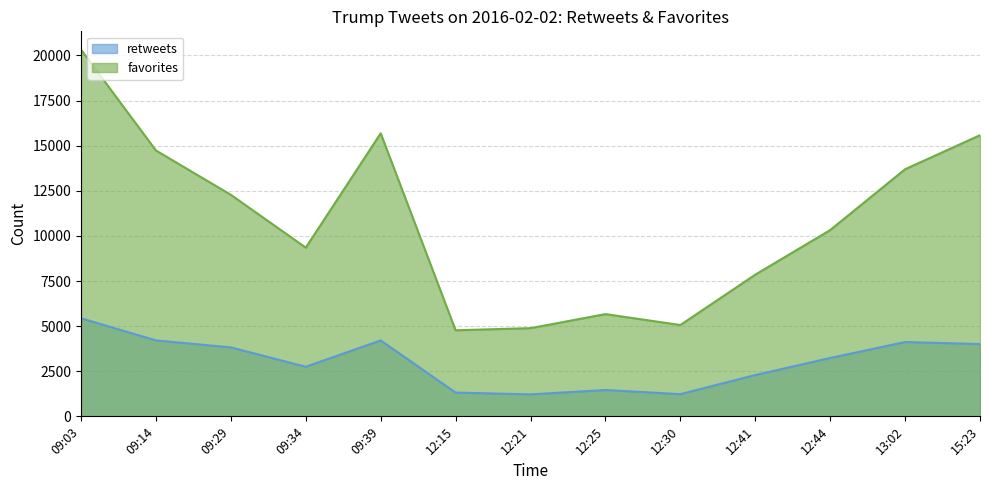

Is the value of favorites at 12:30 greater than the value of retweets at 09:14?

Yes